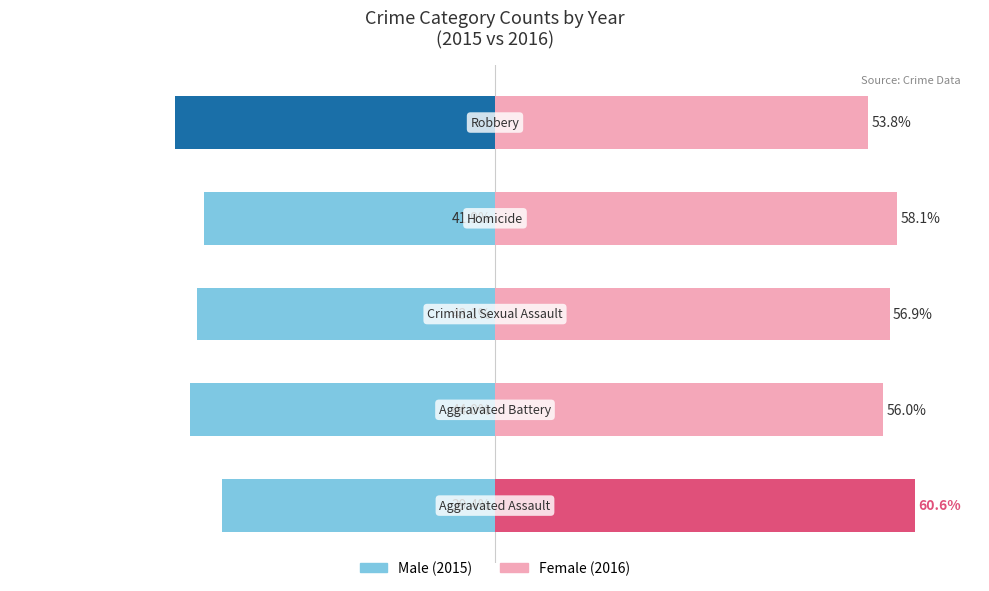

Is it true that Female equals 56.9 at 2?

True